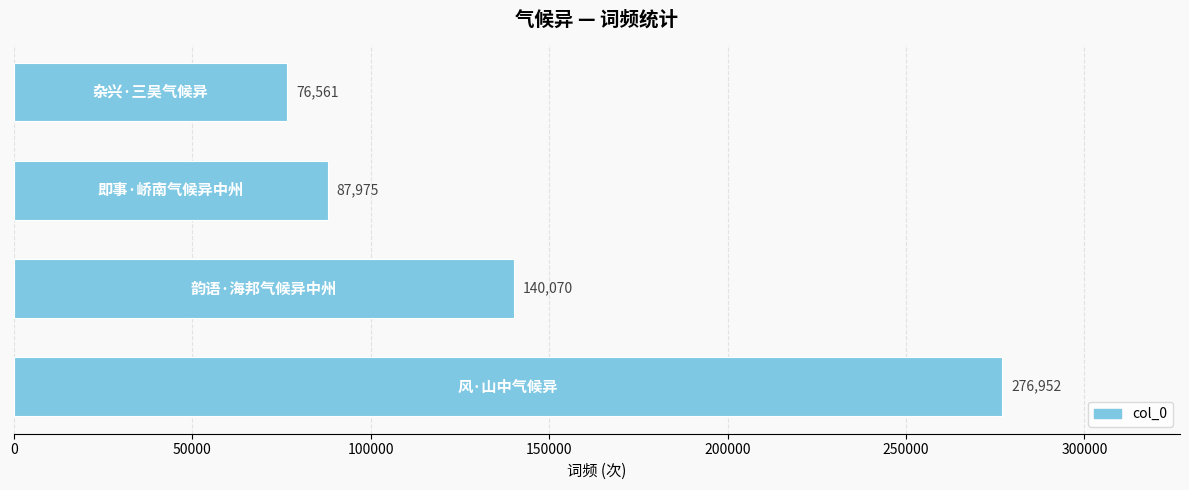

Reading top to bottom, transcribe all the data shown in this chart.

76561	87975	140070	276952